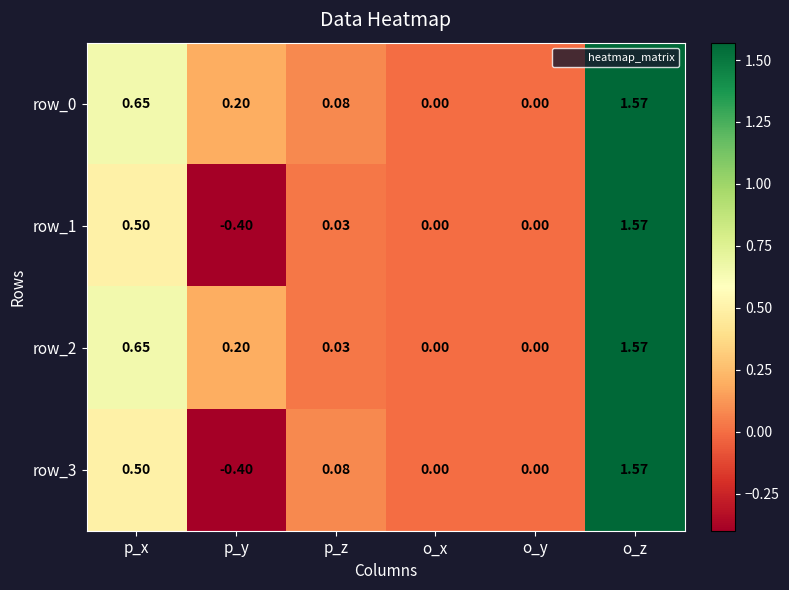

Is the value of row_2 at p_z greater than the value of row_3 at o_y?

Yes